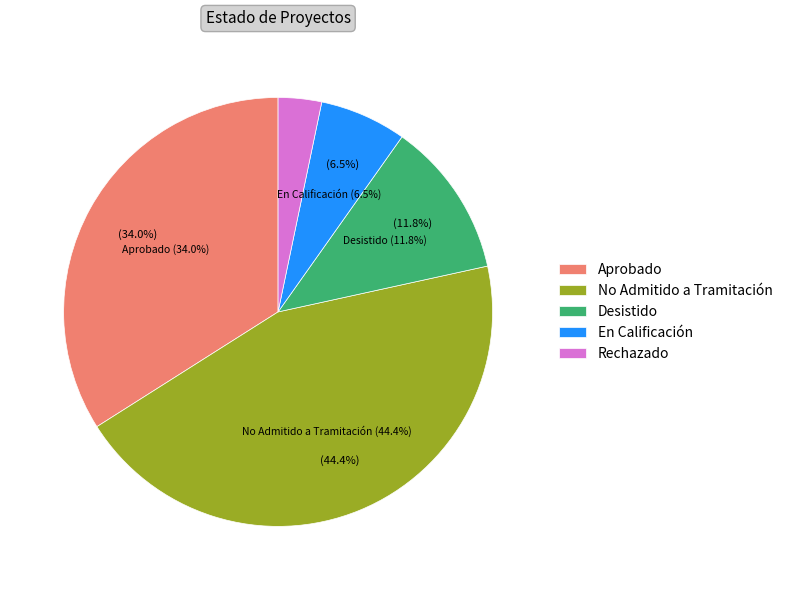

Which slice is the largest?

No Admitido a Tramitación